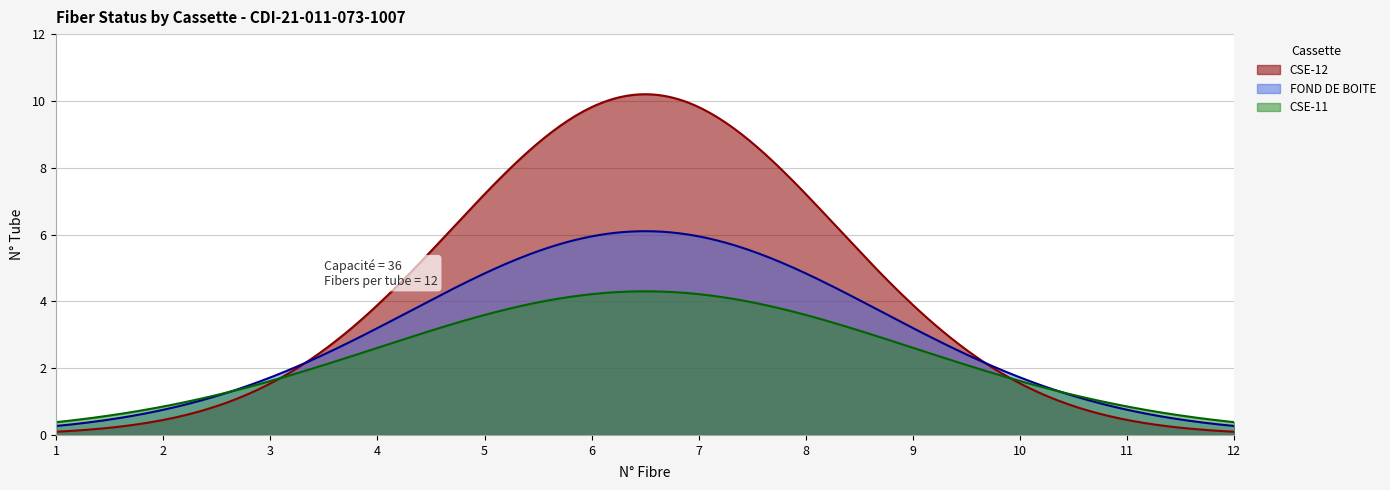

How many lines are shown in the chart?

3